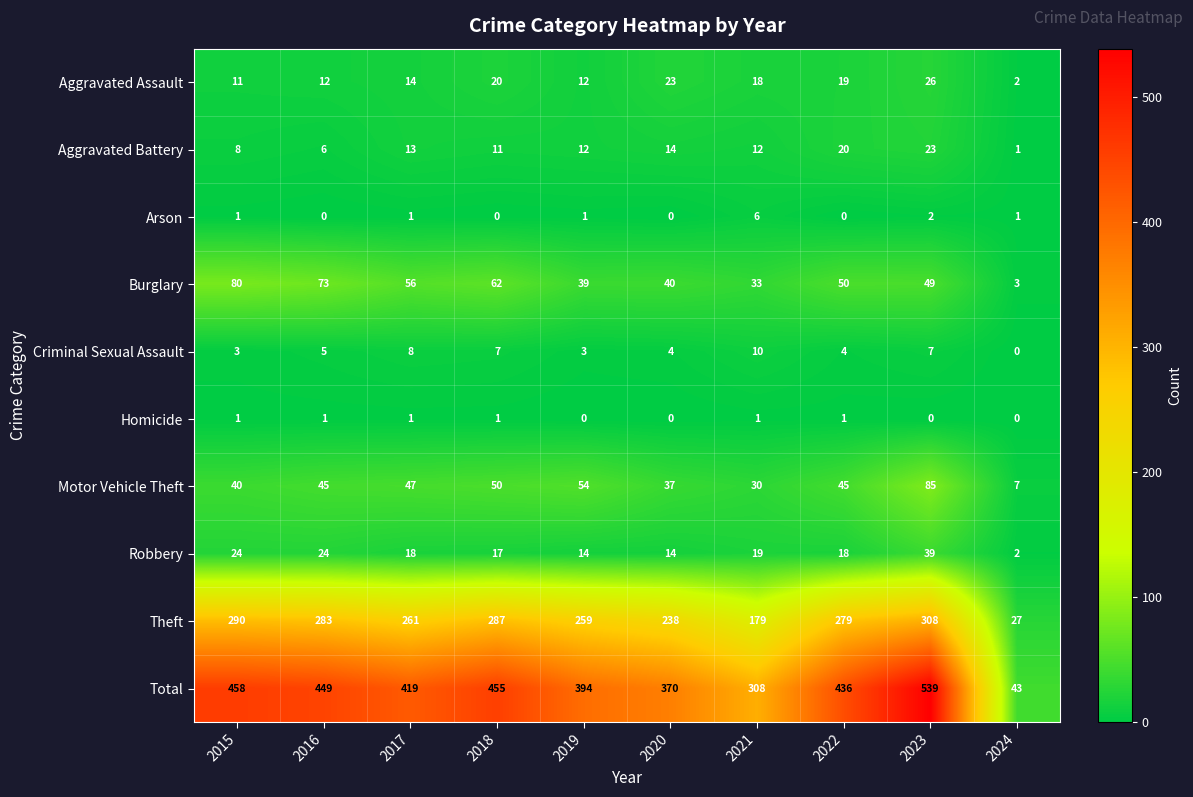

How many data points does each series have?

10